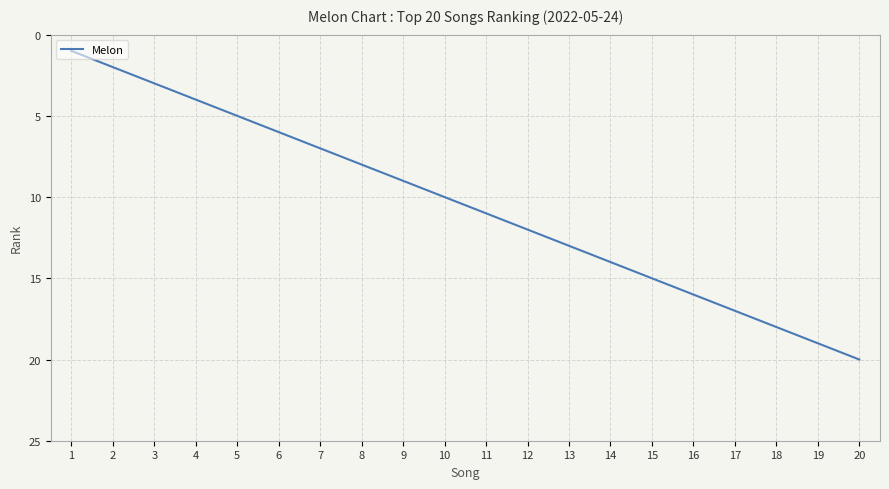

At which label is the value closest to 10?

10